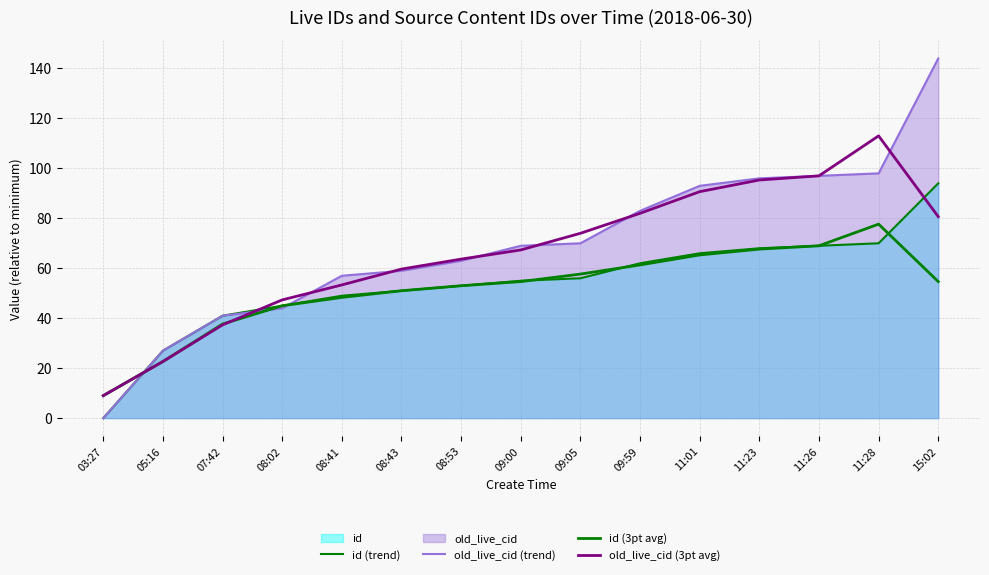

What is the label of the 14th point from the left?

11:28